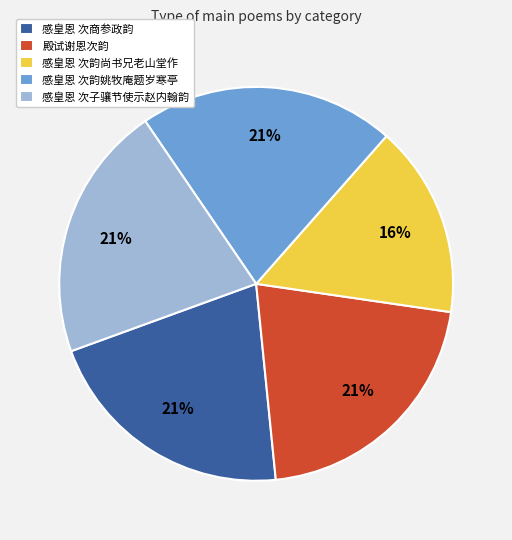

How many segments does this pie chart have?

5